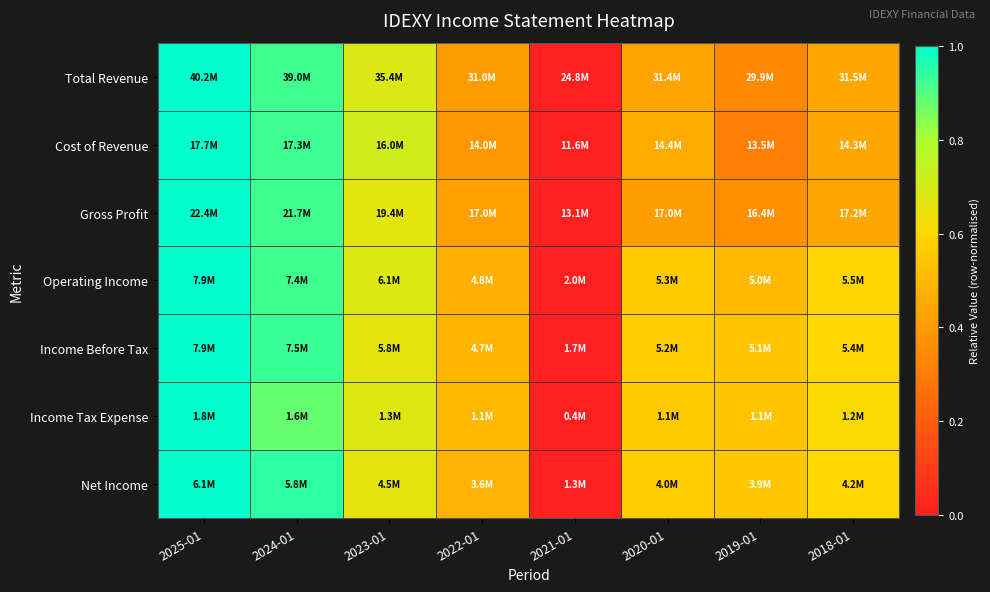

Which label corresponds to the smallest value in the chart?

2021-01